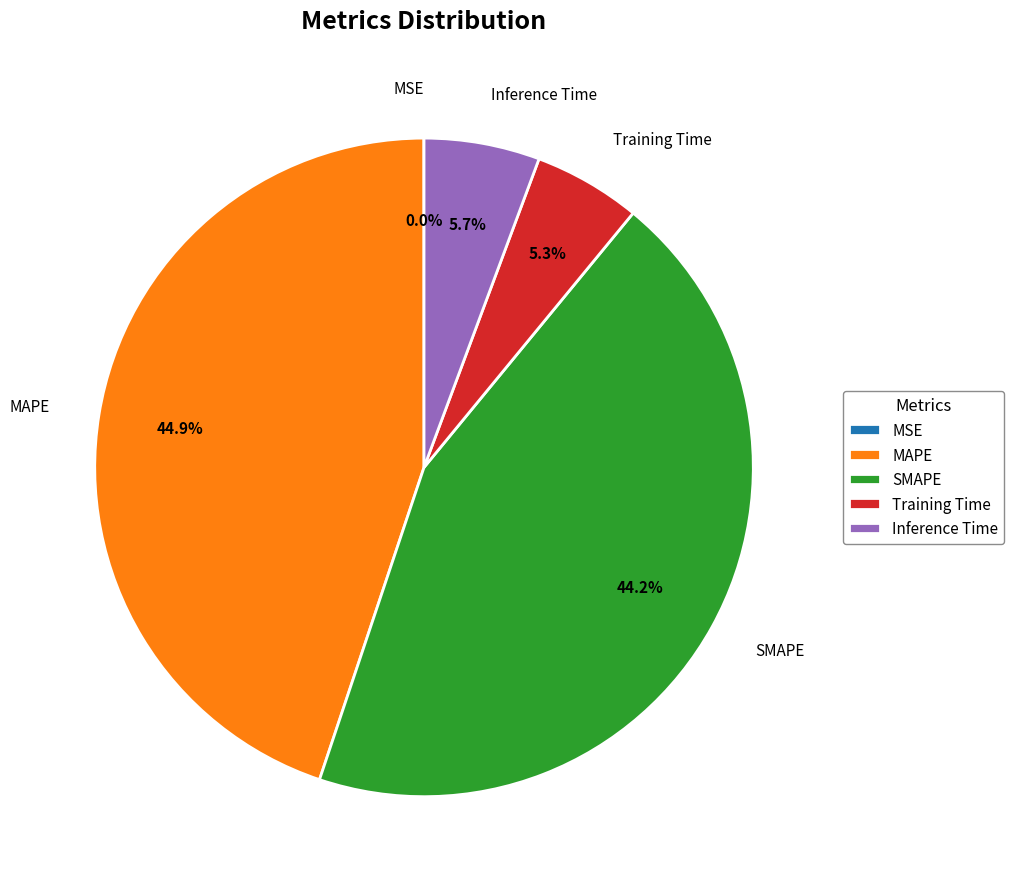

To the nearest percent, what portion does Inference Time represent?

6%